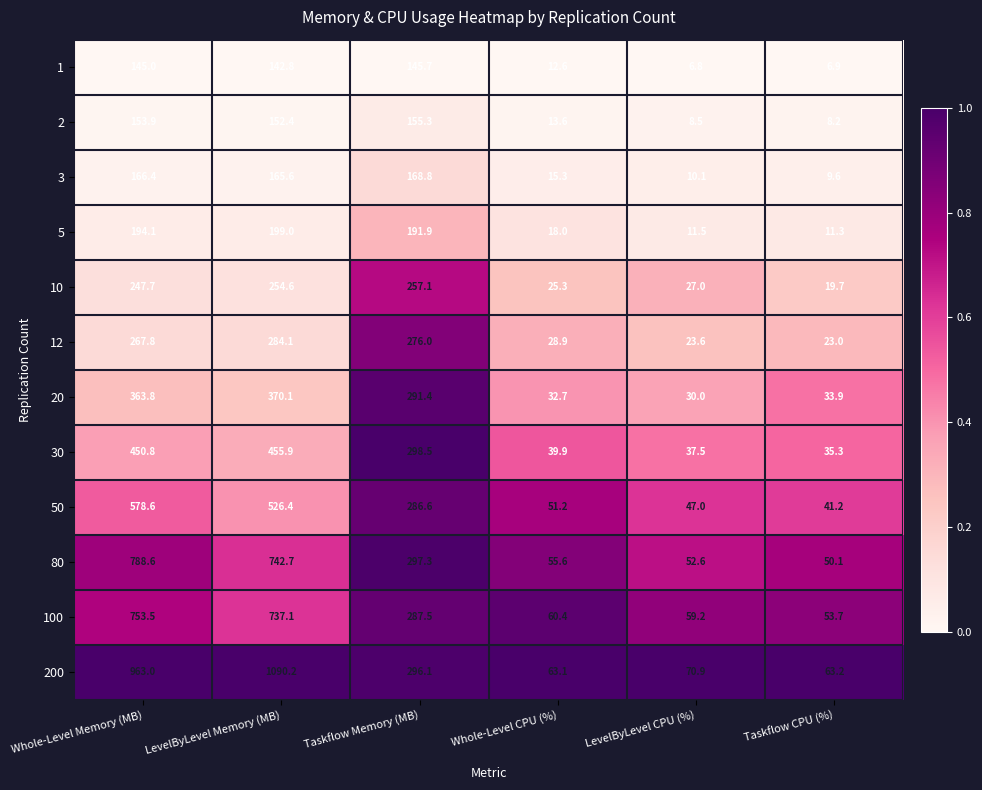

Is it true that 50 equals 73.0 at Whole-Level CPU (%)?

False